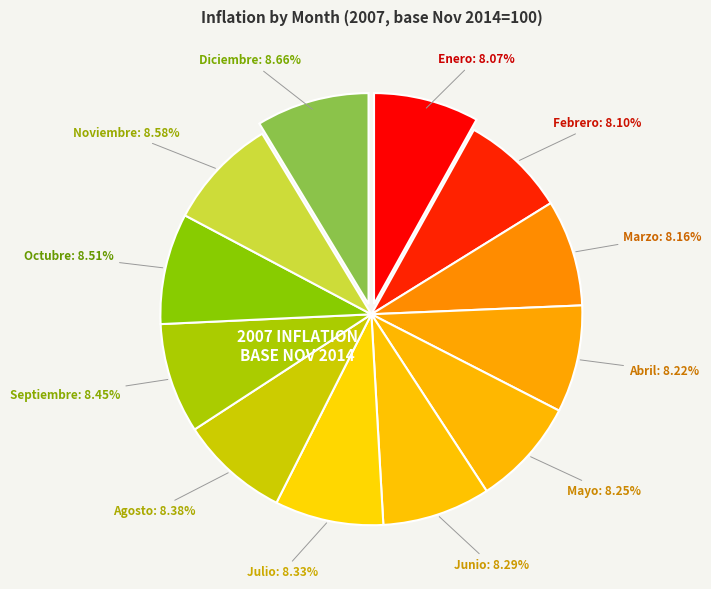

How many slices are in this pie chart?

12